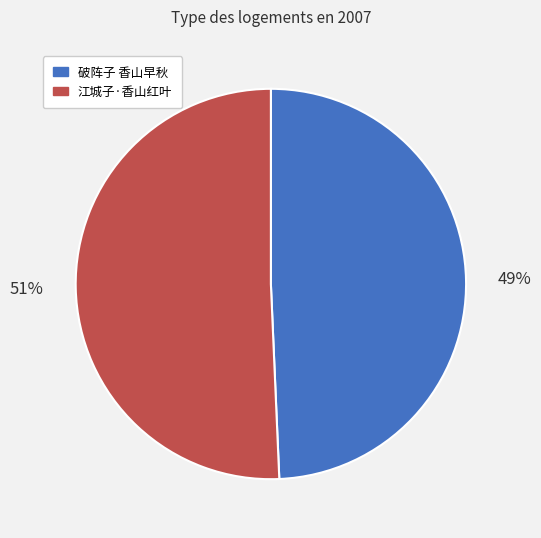

Count the number of slices in the pie.

2